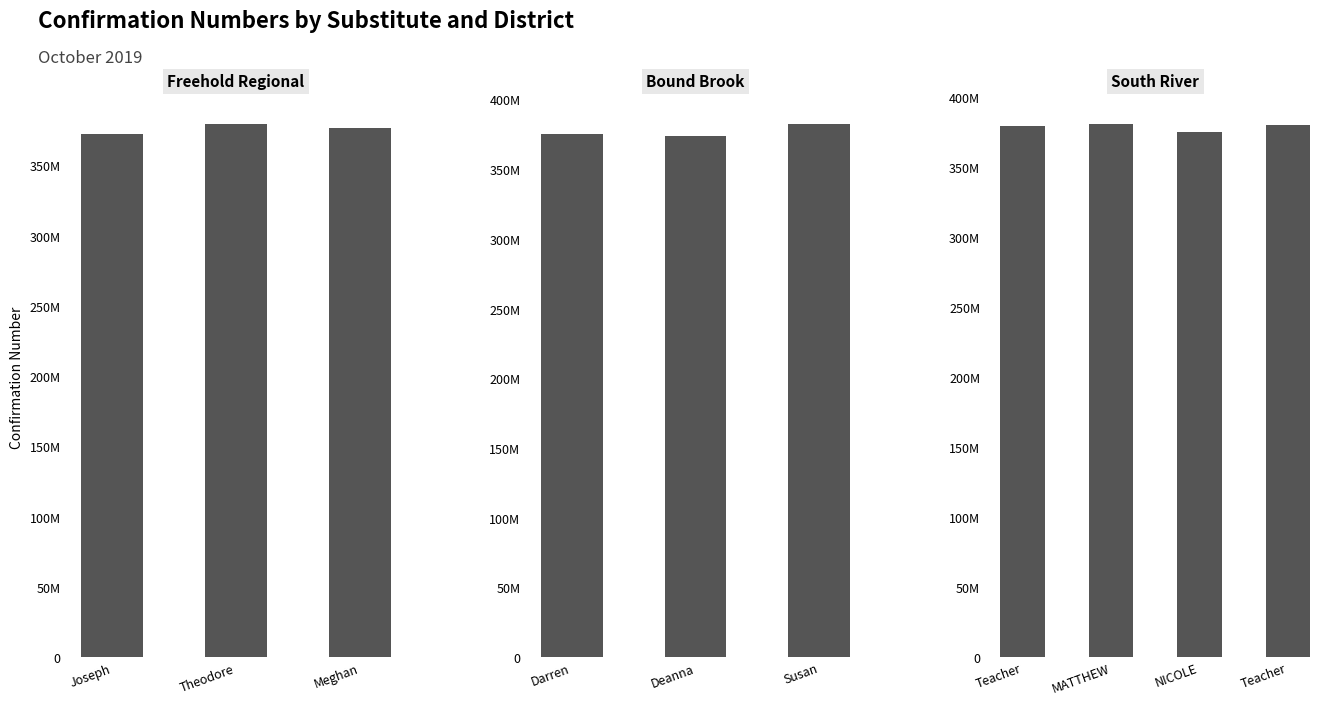

Which label corresponds to the smallest value in the chart?

Joseph